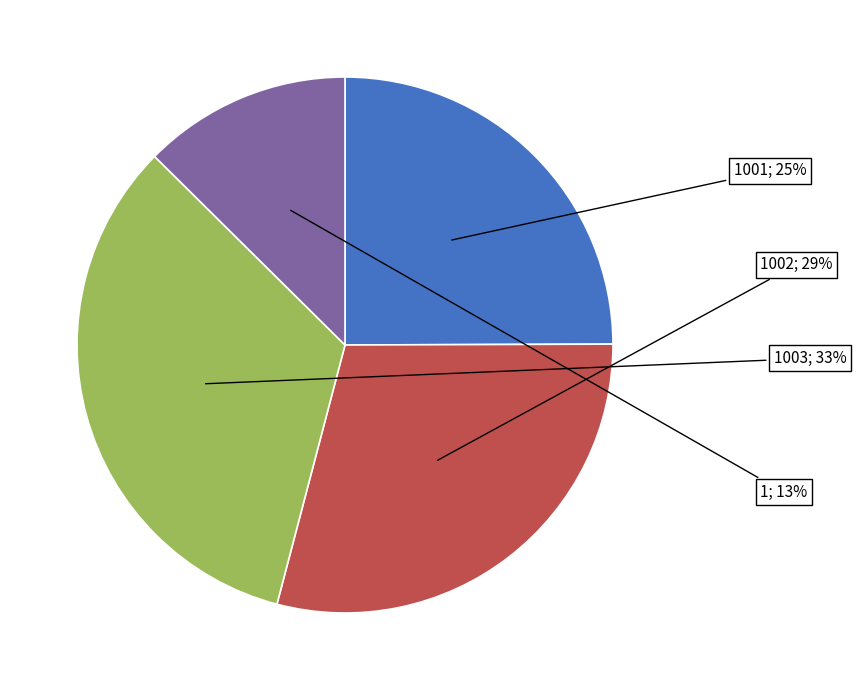

Is there a majority slice in this chart?

No